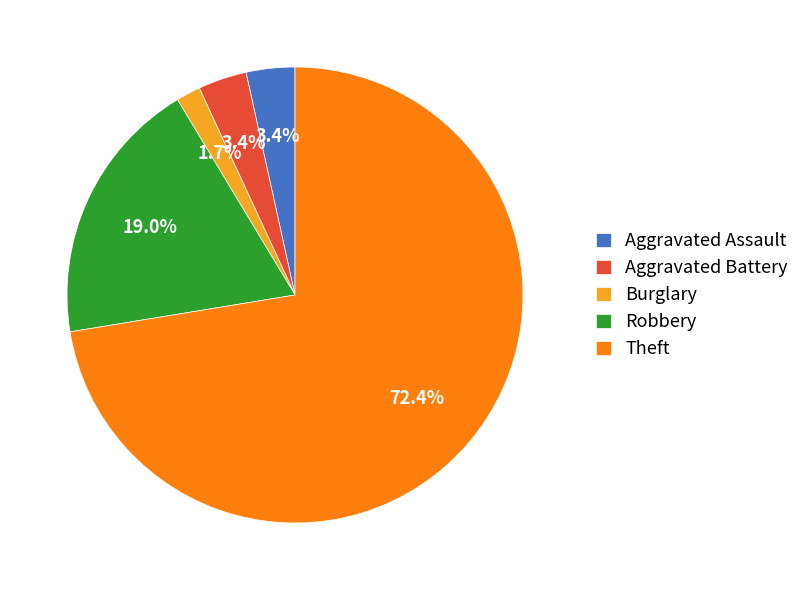

What is the smallest slice in the pie chart?

Burglary